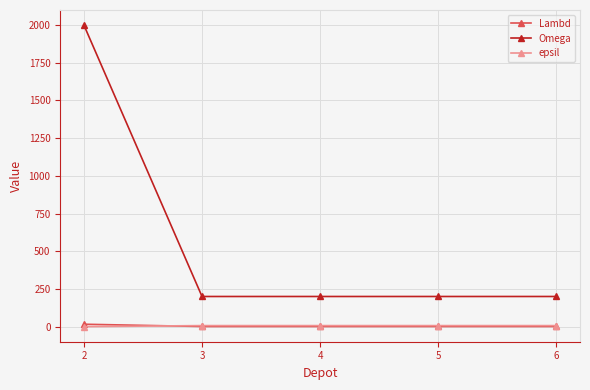

Which series has the largest range (max minus min)?

Omega